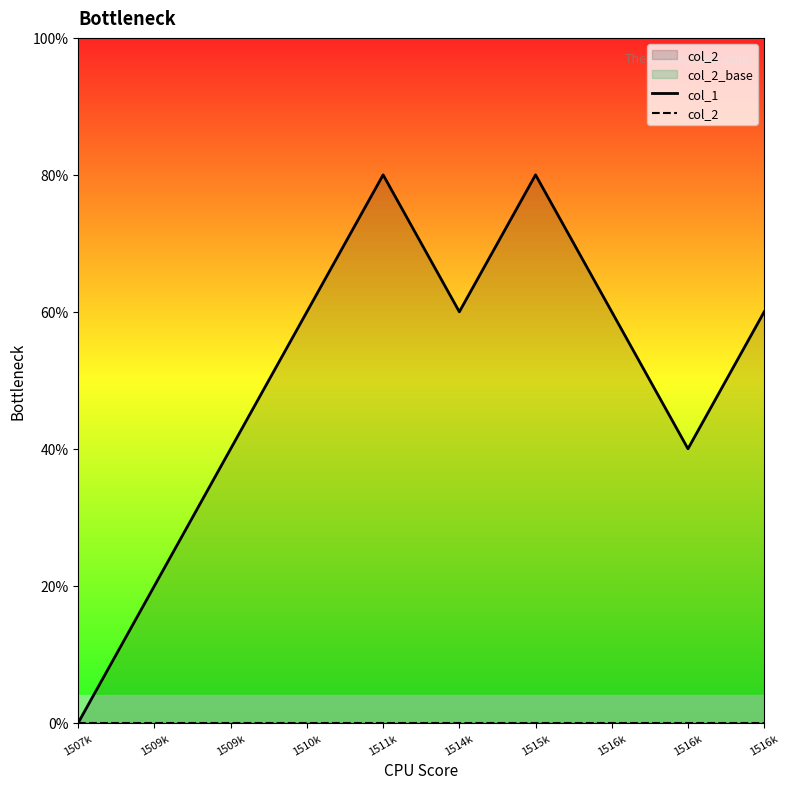

Reading left to right, transcribe all the data shown in this chart.

col_1: 1507k=0	1509k=1	1509k=2	1510k=3	1511k=4	1514k=3	1515k=4	1516k=3	1516k=2	1516k=3
col_2: 1507k=0	1509k=0	1509k=0	1510k=0	1511k=0	1514k=0	1515k=0	1516k=0	1516k=0	1516k=0